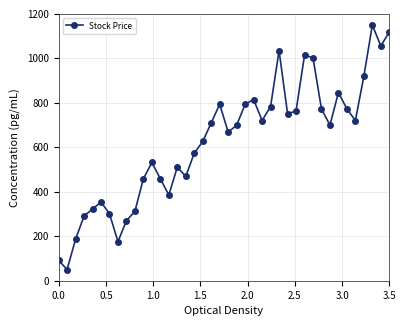

How many lines are shown in the chart?

1